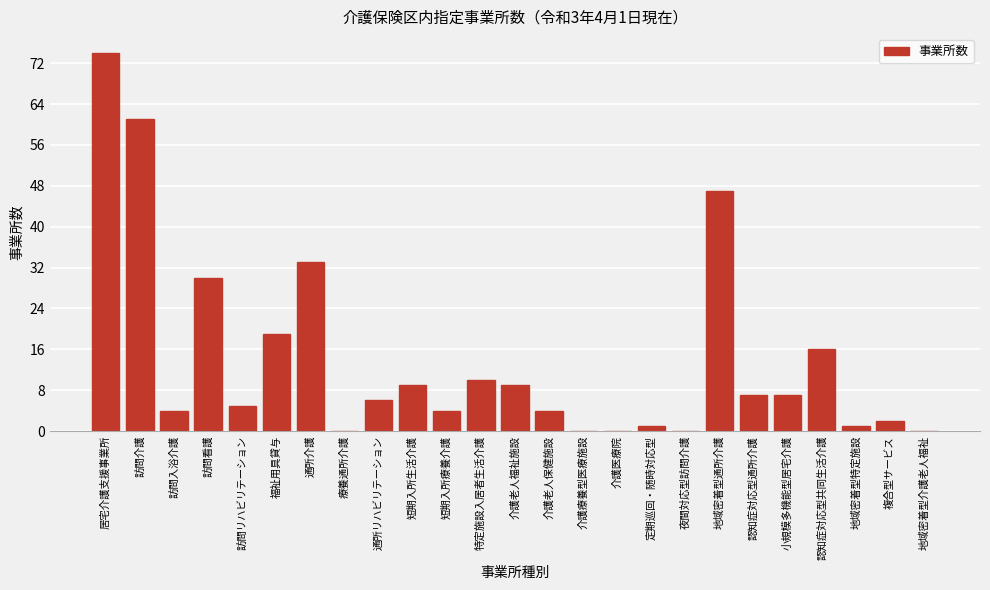

Reading left to right, extract all data points from this chart.

居宅介護支援事業所=74	訪問介護=61	訪問入浴介護=4	訪問看護=30	訪問リハビリテーション=5	福祉用具貸与=19	通所介護=33	療養通所介護=0	通所リハビリテーション=6	短期入所生活介護=9	短期入所療養介護=4	特定施設入居者生活介護=10	介護老人福祉施設=9	介護老人保健施設=4	介護療養型医療施設=0	介護医療院=0	定期巡回・随時対応型=1	夜間対応型訪問介護=0	地域密着型通所介護=47	認知症対応型通所介護=7	小規模多機能型居宅介護=7	認知症対応型共同生活介護=16	地域密着型特定施設=1	複合型サービス=2	地域密着型介護老人福祉=0